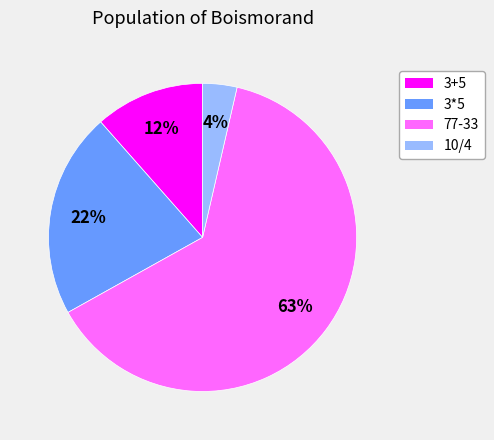

To the nearest percent, what percentage of the pie is 3*5?

22%